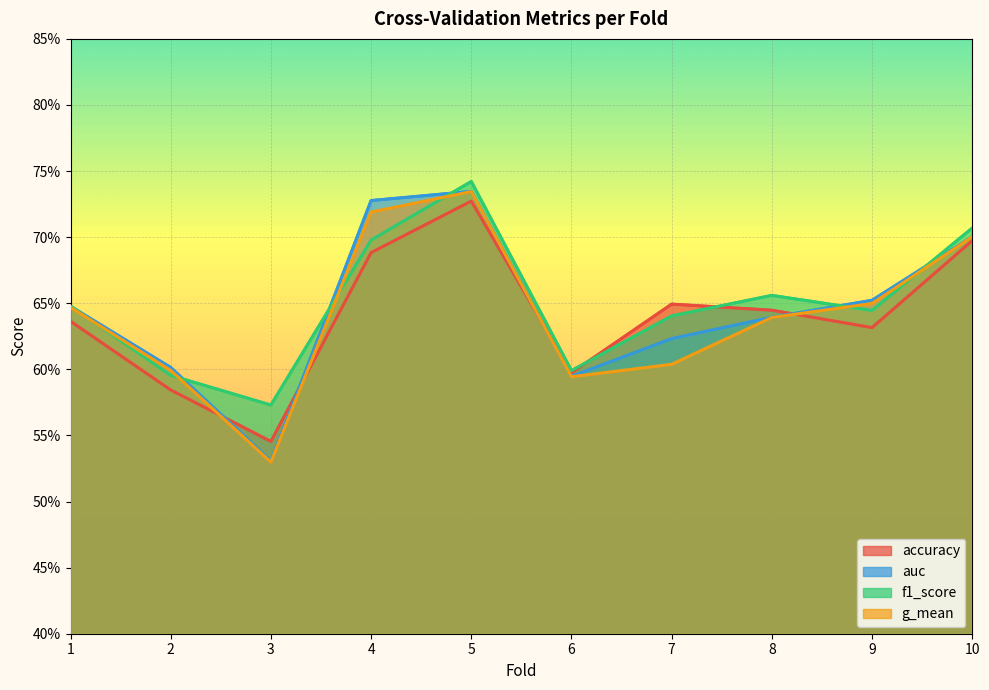

True or false: accuracy has a value of 0.3 at 2.

False